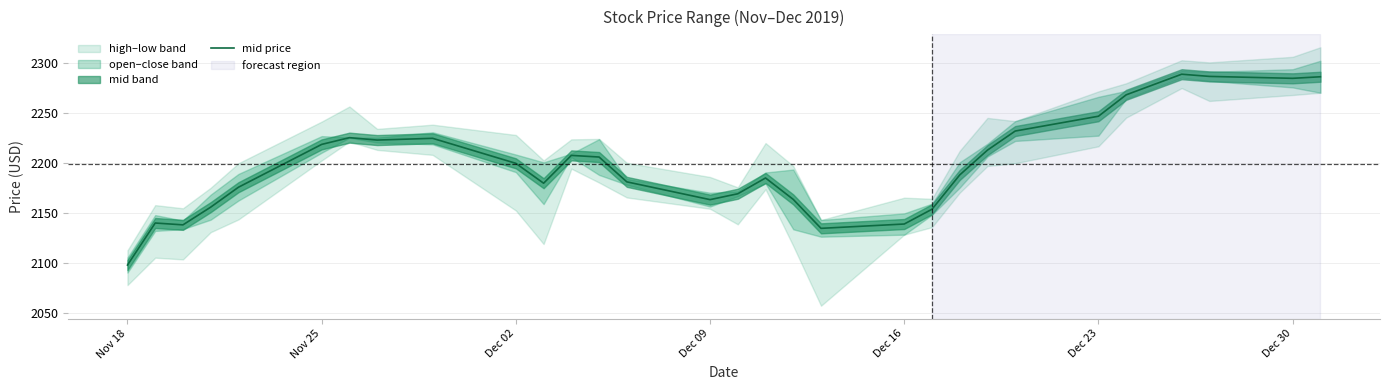

Which category has the lowest value across all series?

Nov 18